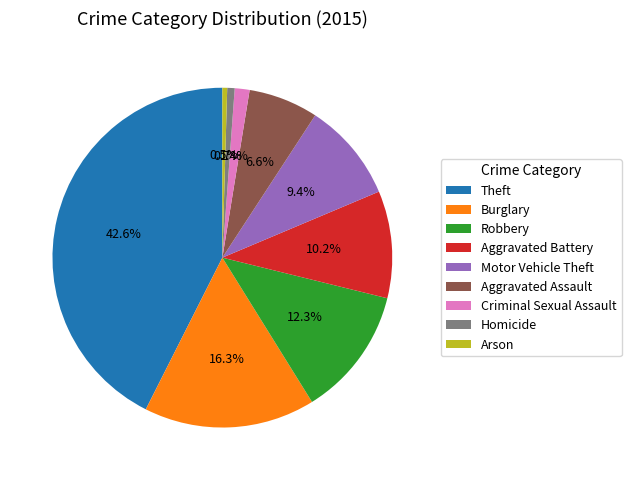

How many slices are in this pie chart?

9